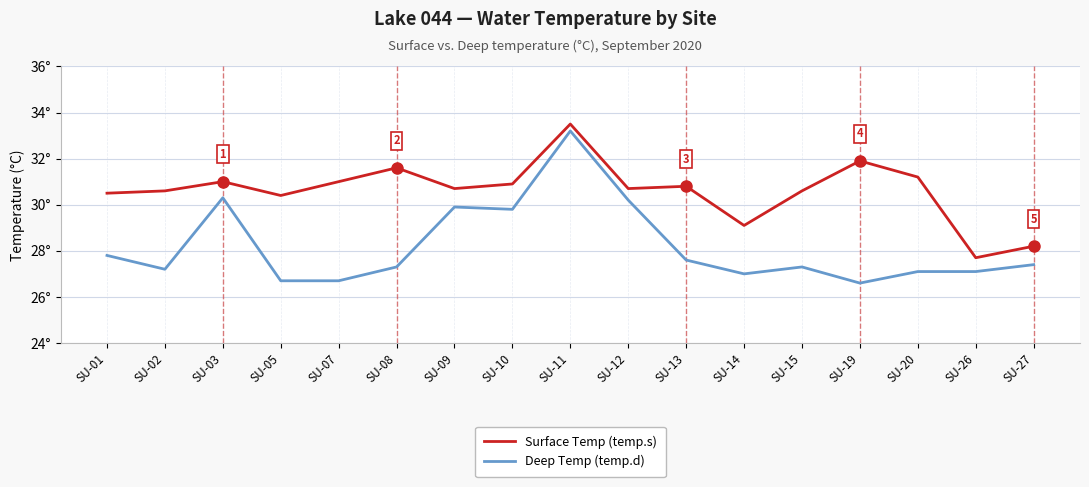

At which category is the sum across all series the highest?

SU-11